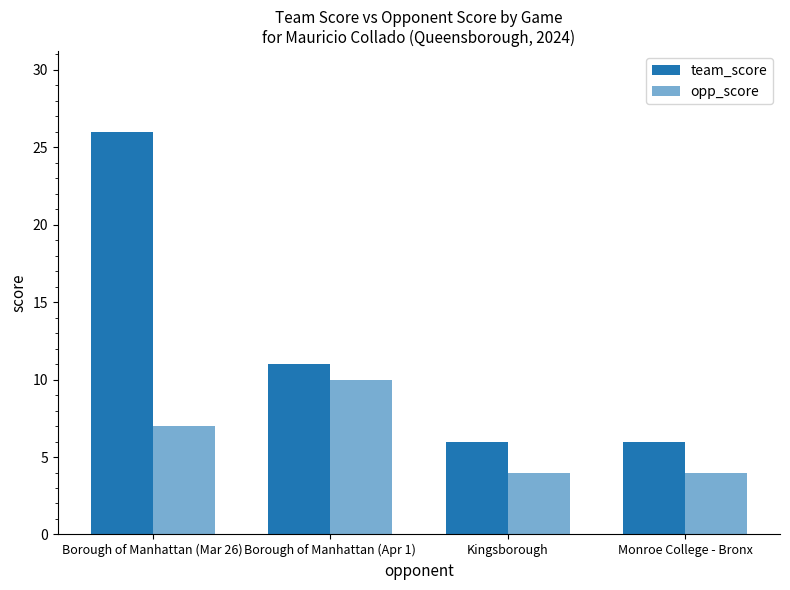

Between Monroe College - Bronx and Borough of Manhattan (Mar 26), which is larger?

Borough of Manhattan (Mar 26)